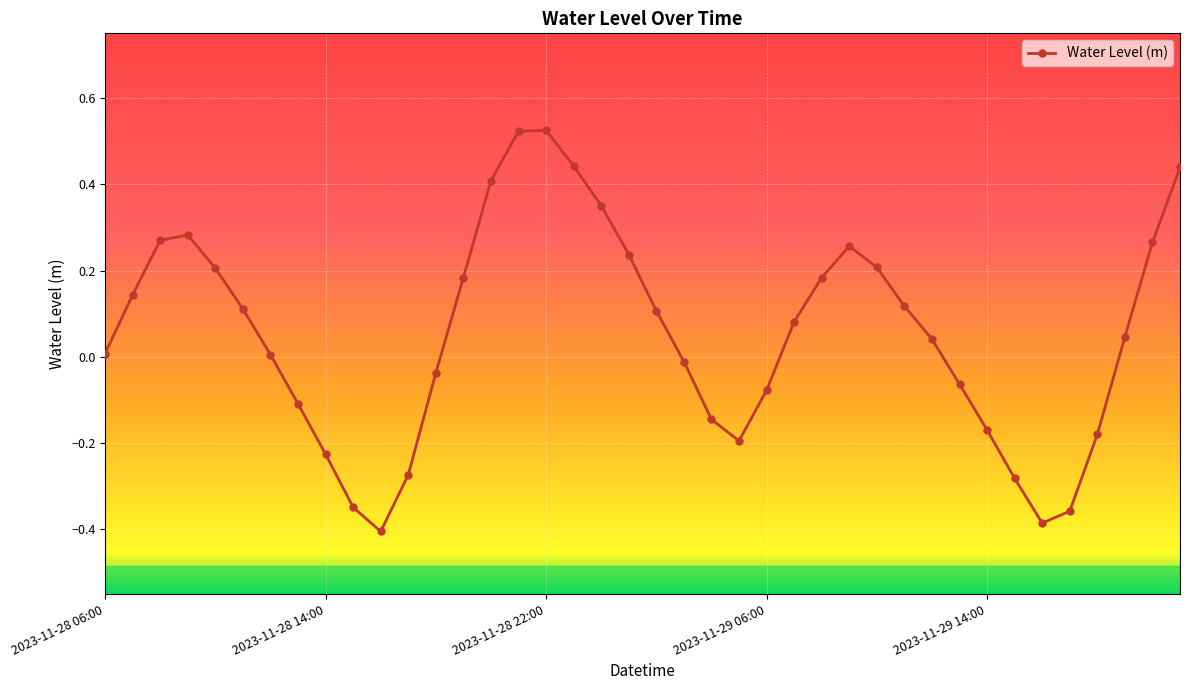

What is the sum of all values?

2.2